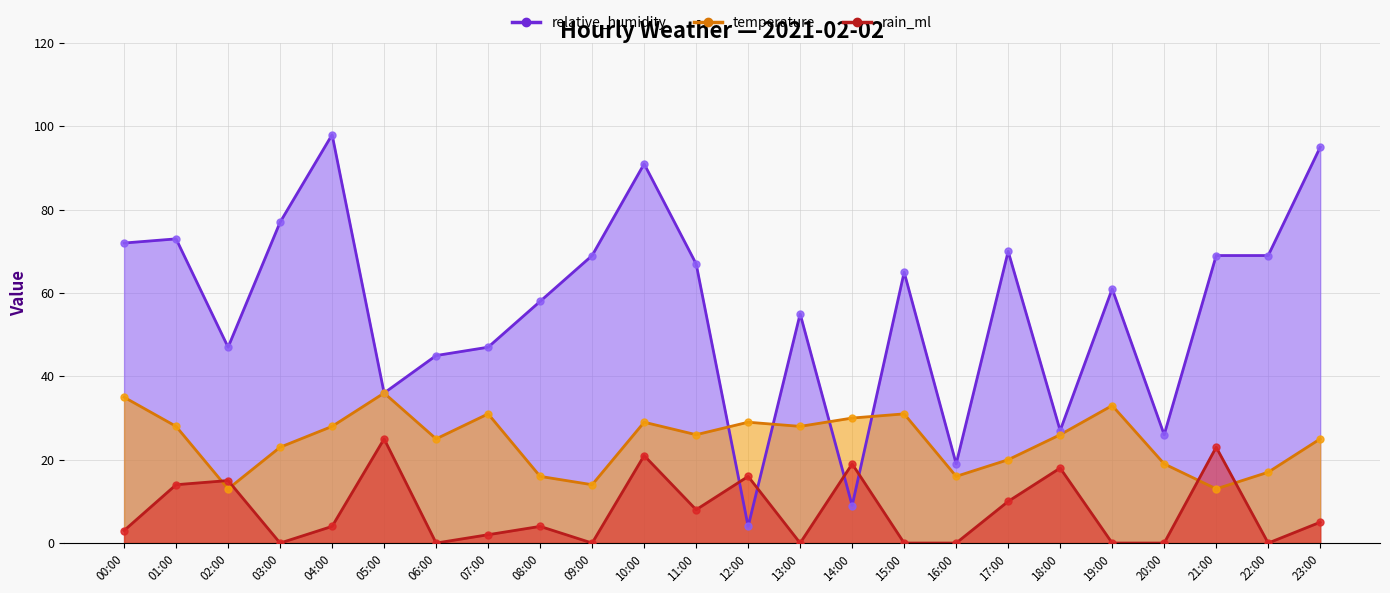

Which series contains the highest Y value?

relative_humidity